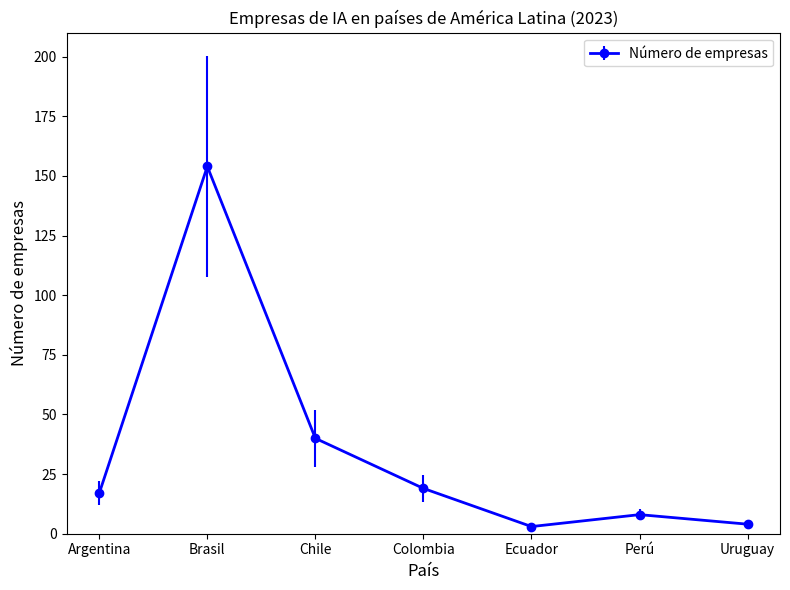

Reading left to right, list all the values displayed in this chart.

Argentina=17	Brasil=154	Chile=40	Colombia=19	Ecuador=3	Perú=8	Uruguay=4